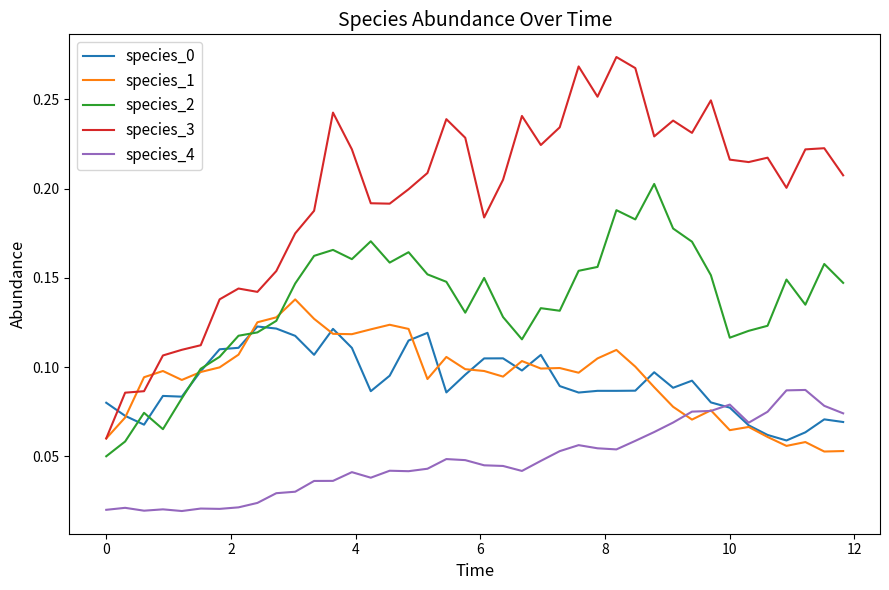

How many times do species_4 and species_0 cross each other?

1